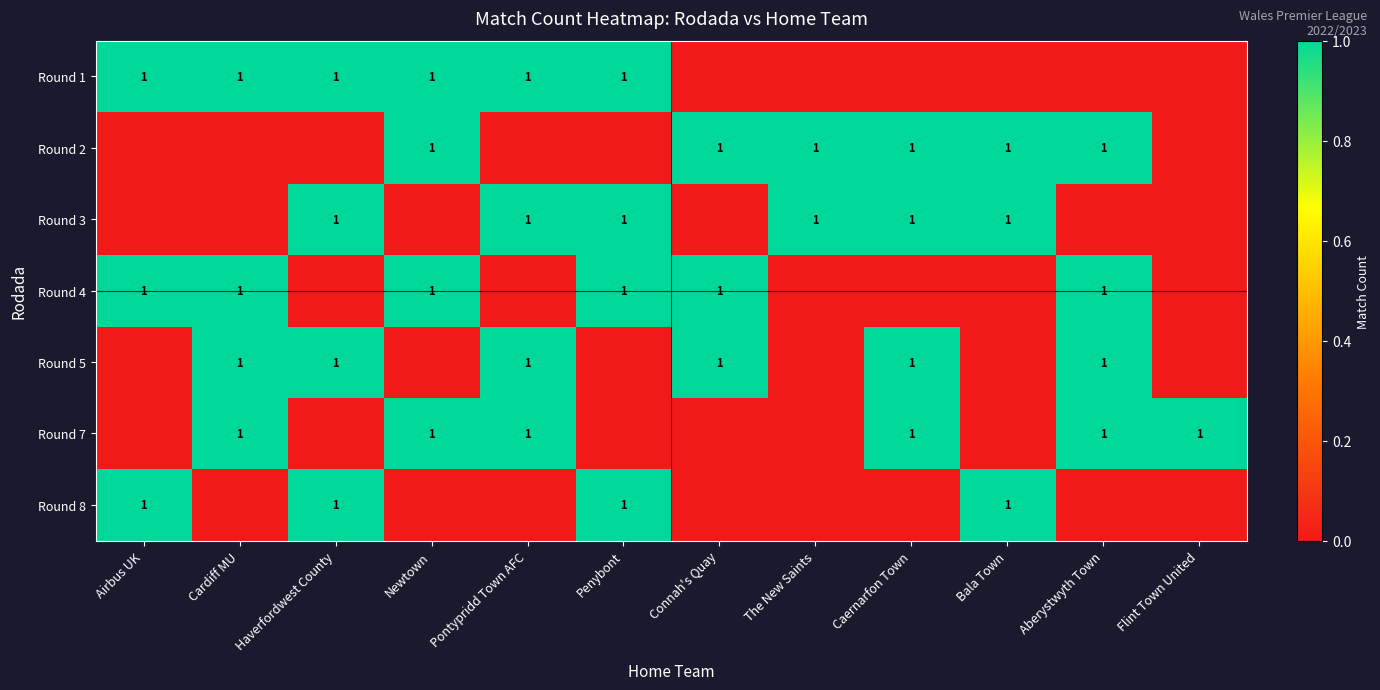

What is the total value across all series at Connah's Quay?

3